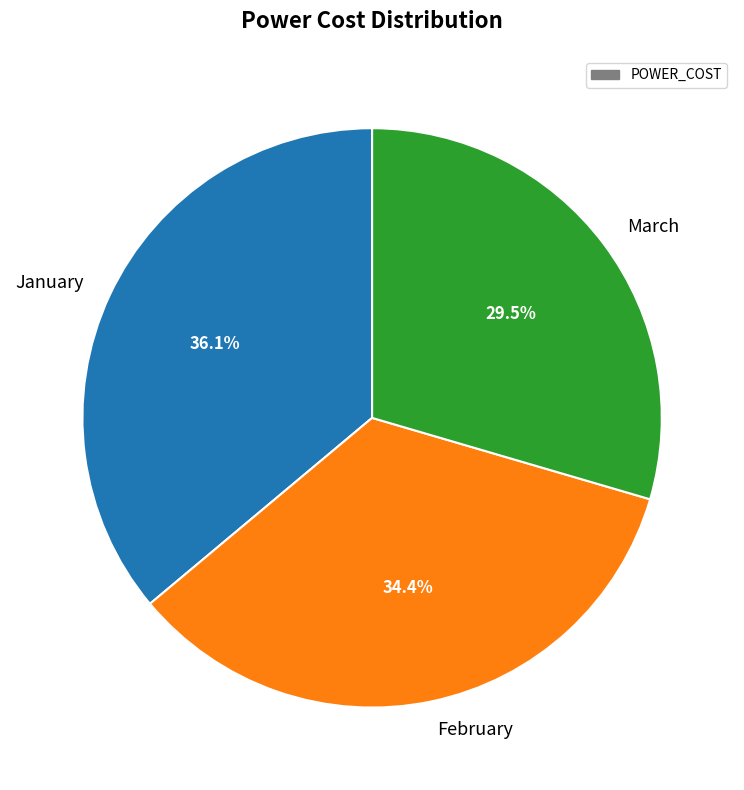

True or false: January accounts for 42% of the total.

False